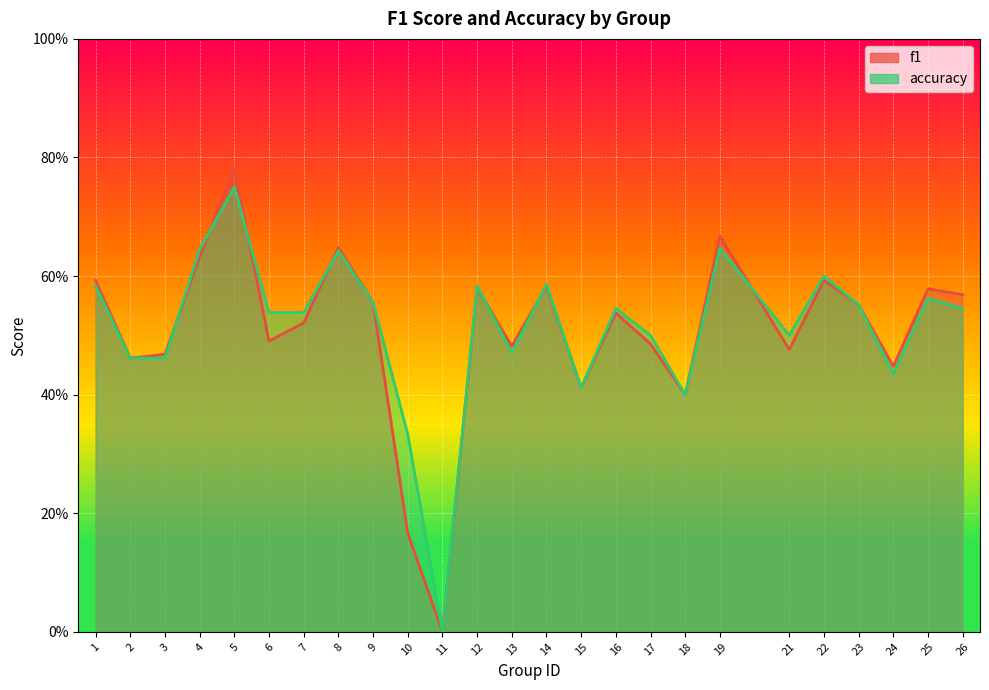

Does the chart display data point markers on the line(s)?

No